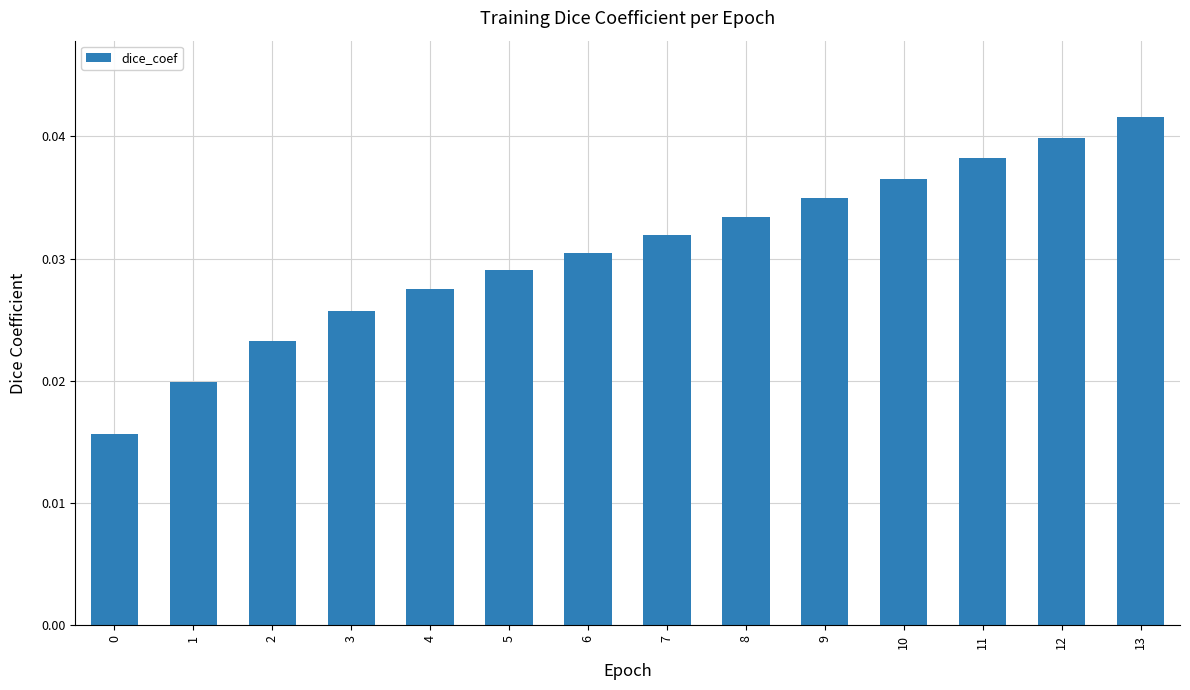

Between 1 and 6, which is larger?

6